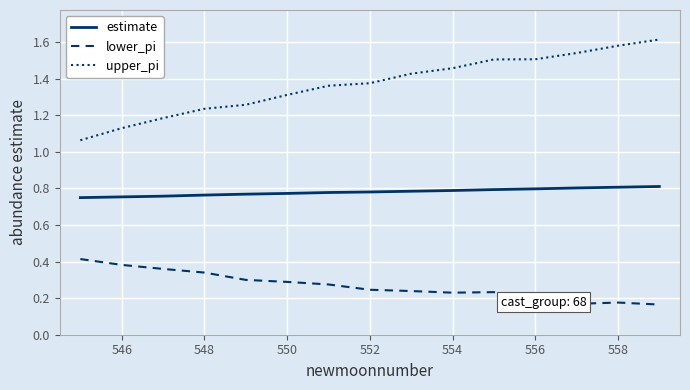

List the series in order of their peak value, lowest first.

lower_pi, estimate, upper_pi